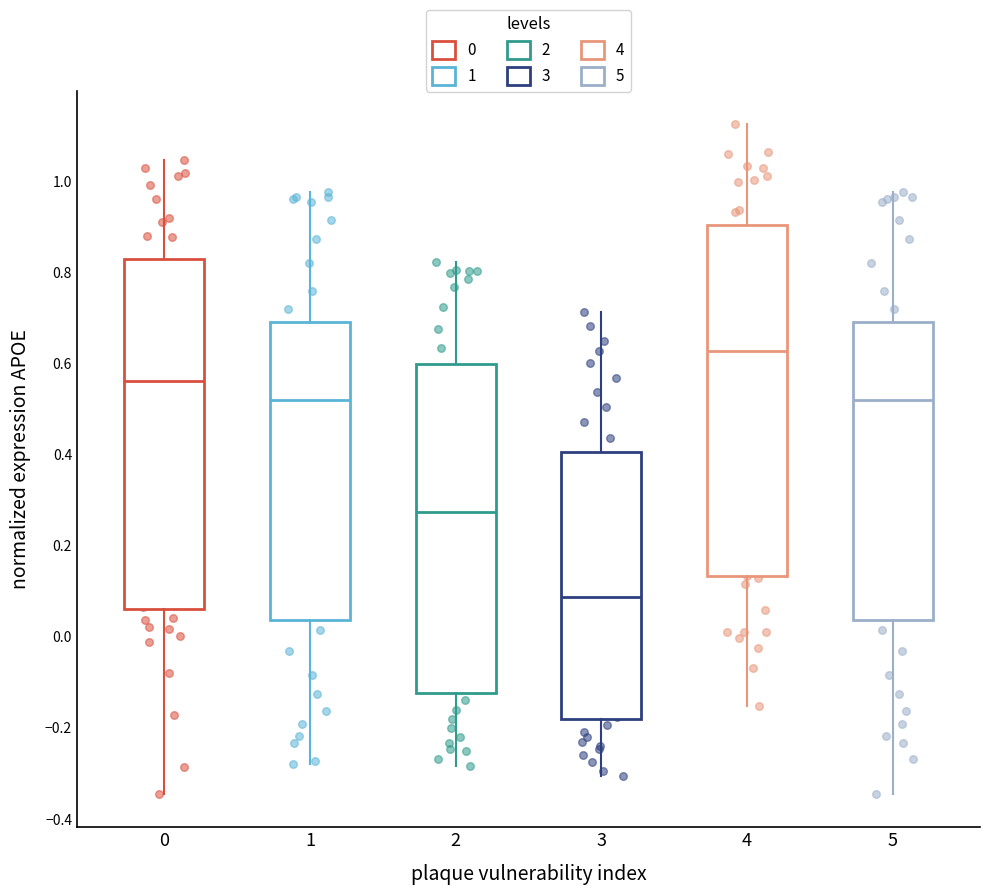

Where does the upper whisker of the box at x = 2 end on the y-axis? The values are not printed on the chart, so give them approximately, as read against the axis.

0.82